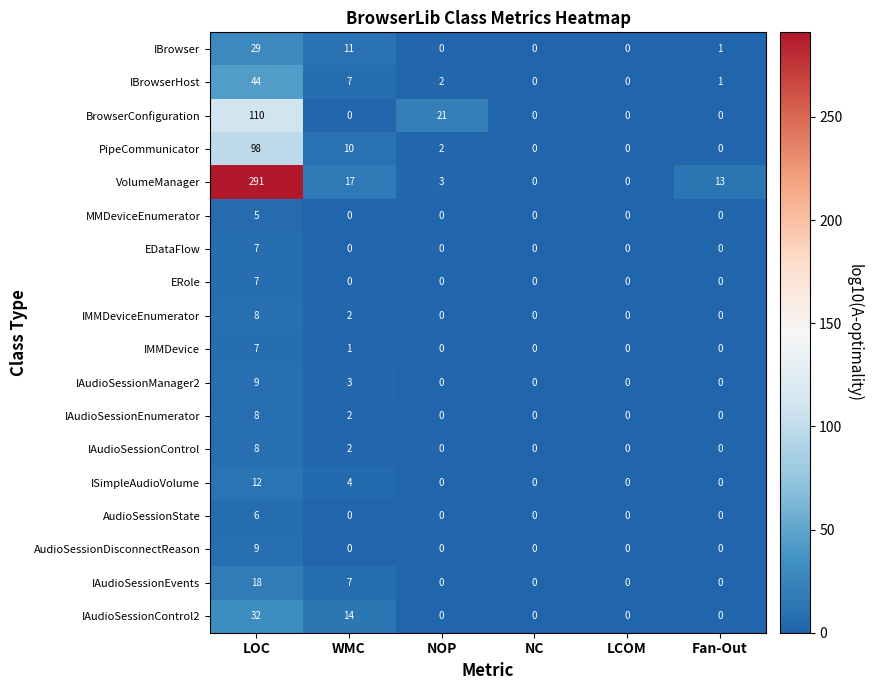

What is the approximate value of EDataFlow at LOC?

7